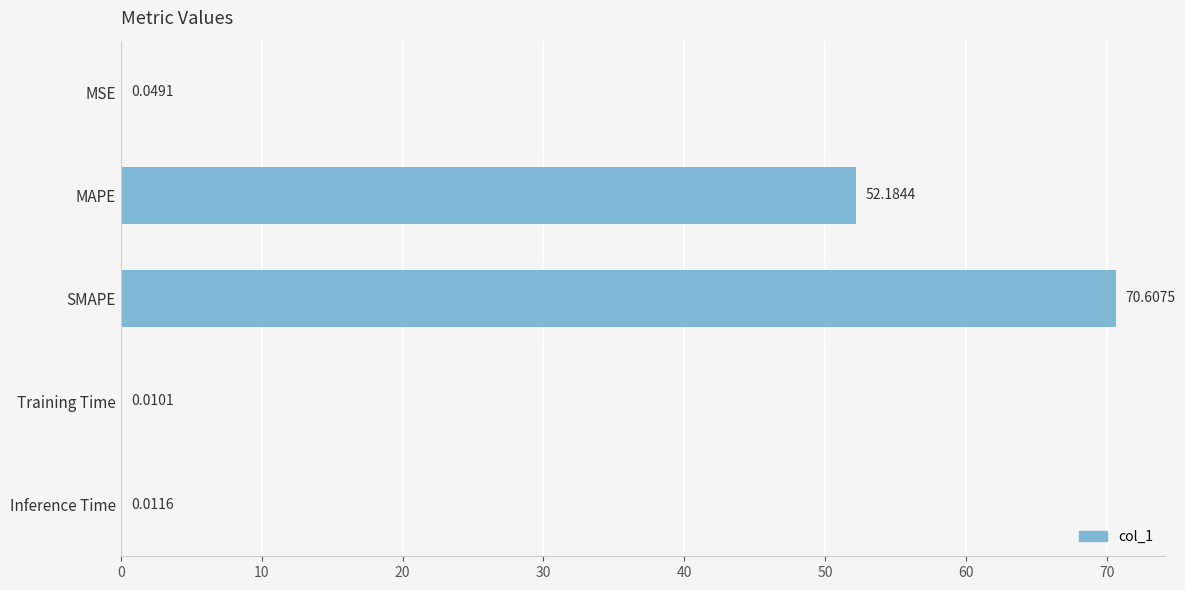

How many data points does each series have?

5